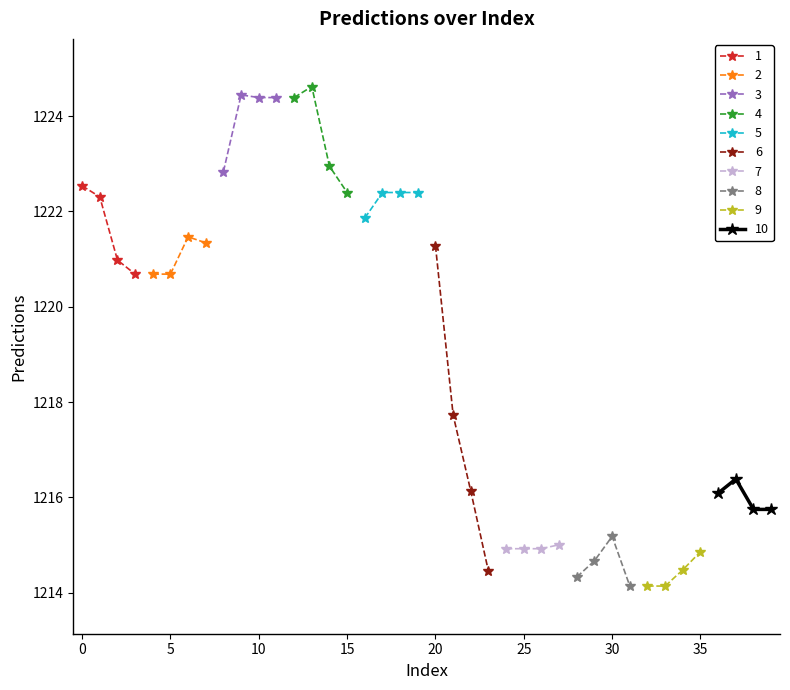

What is the highest value of the 1 series?

1222.5